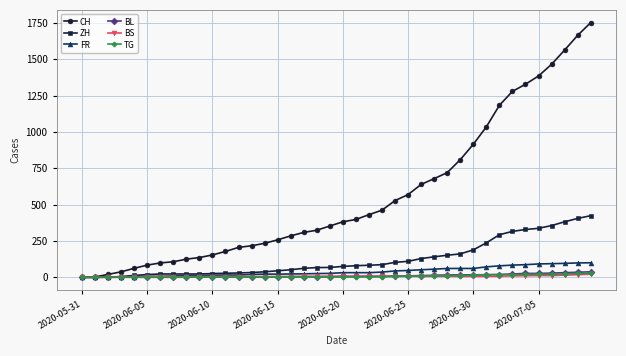

After their last crossing, which series has the higher values: BL or FR?

FR